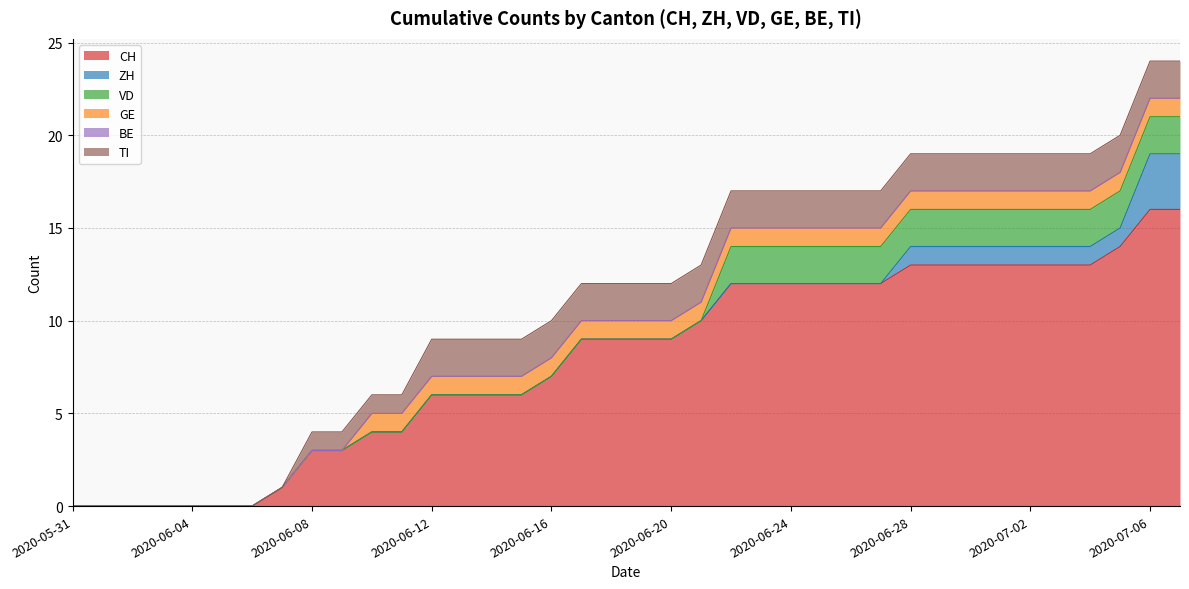

At 2020-06-22, list the series in order from largest to smallest.

CH, VD, TI, GE, ZH, BE